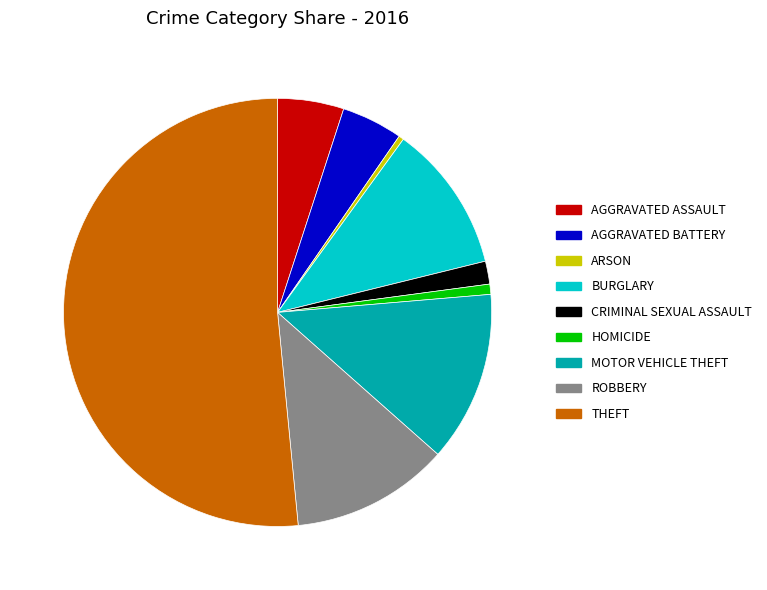

Is there any slice that represents more than half of the pie?

Yes